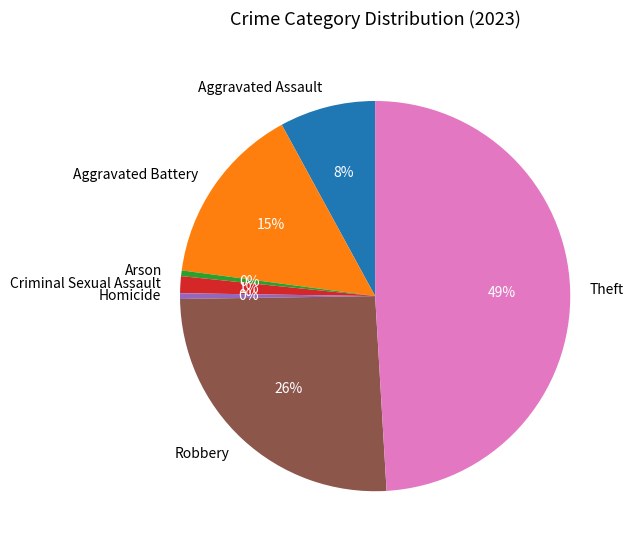

What is the largest slice in the pie chart?

Theft